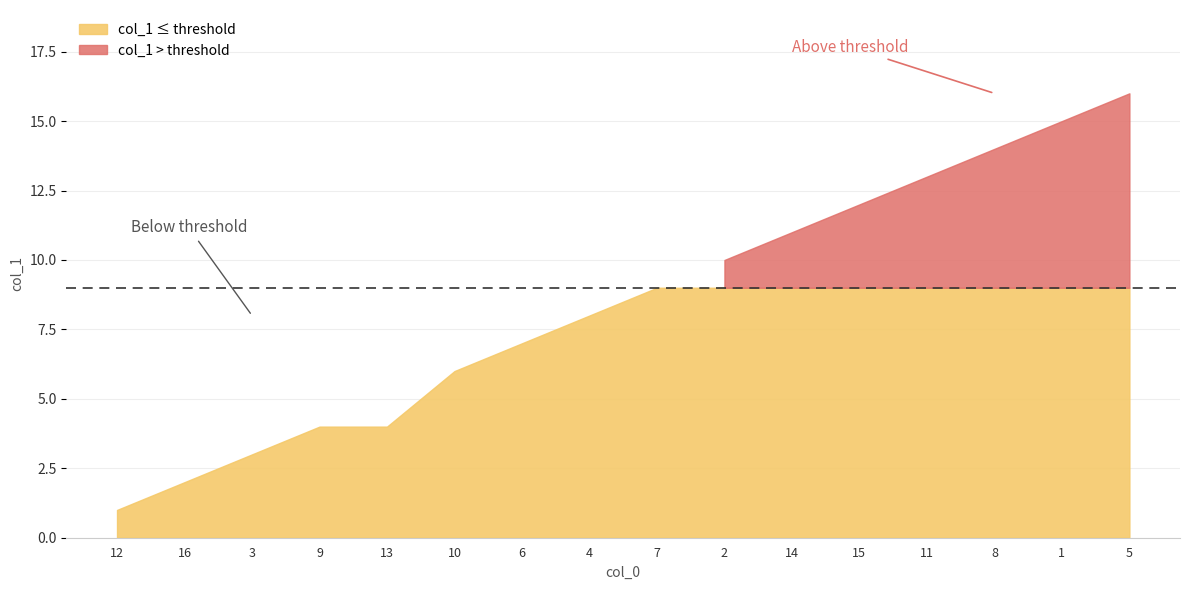

What is the change in value from 12 to 10?

+5